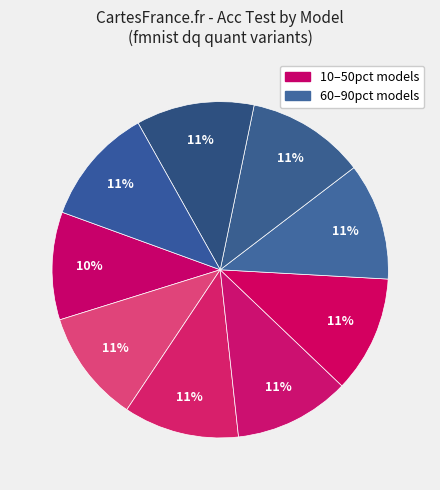

Is there a majority slice in this chart?

No